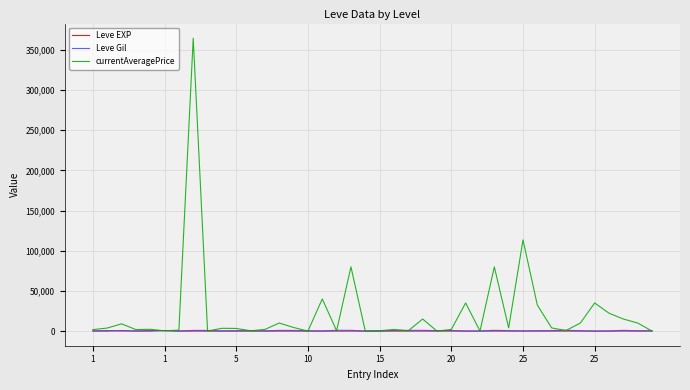

Does the chart have visible grid lines?

Yes